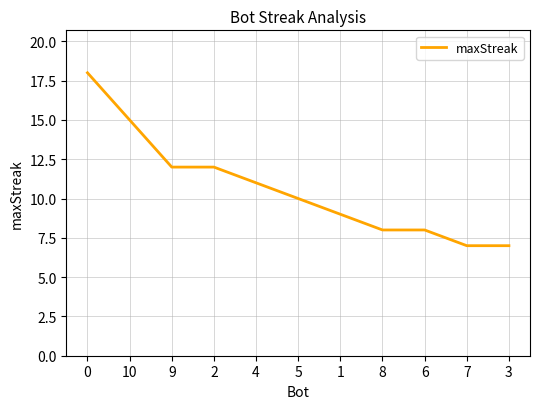

How many distinct data groups are displayed?

1